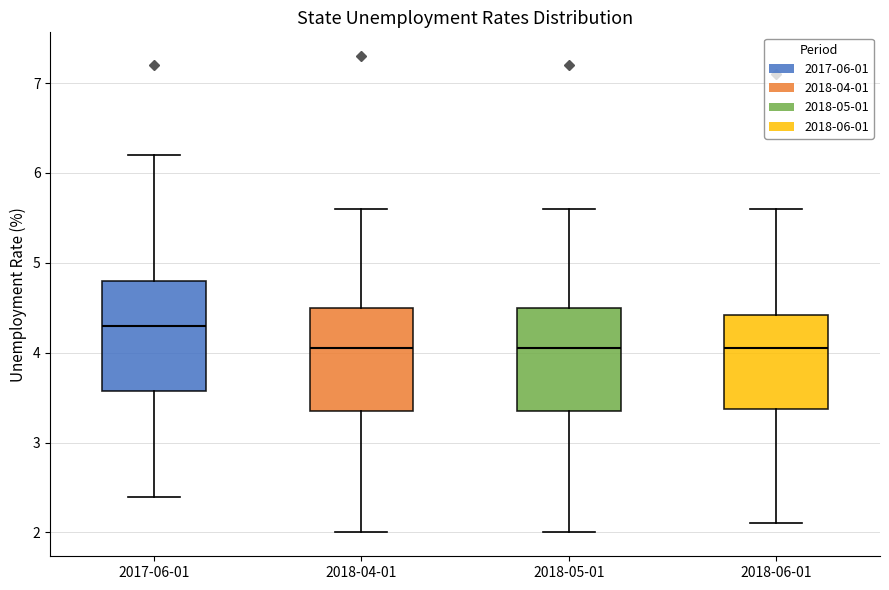

Where is the lower edge of the box for 2018-06-01 on the y-axis? The values are not printed on the chart, so give them approximately, as read against the axis.

3.4